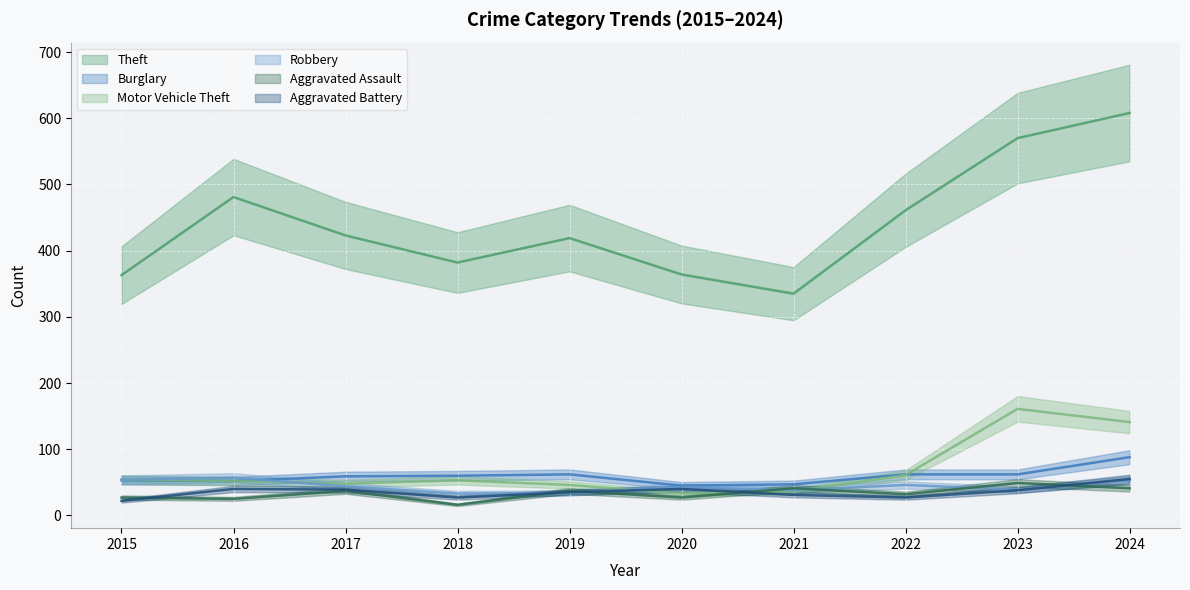

True or false: Theft and Burglary cross at least once.

False